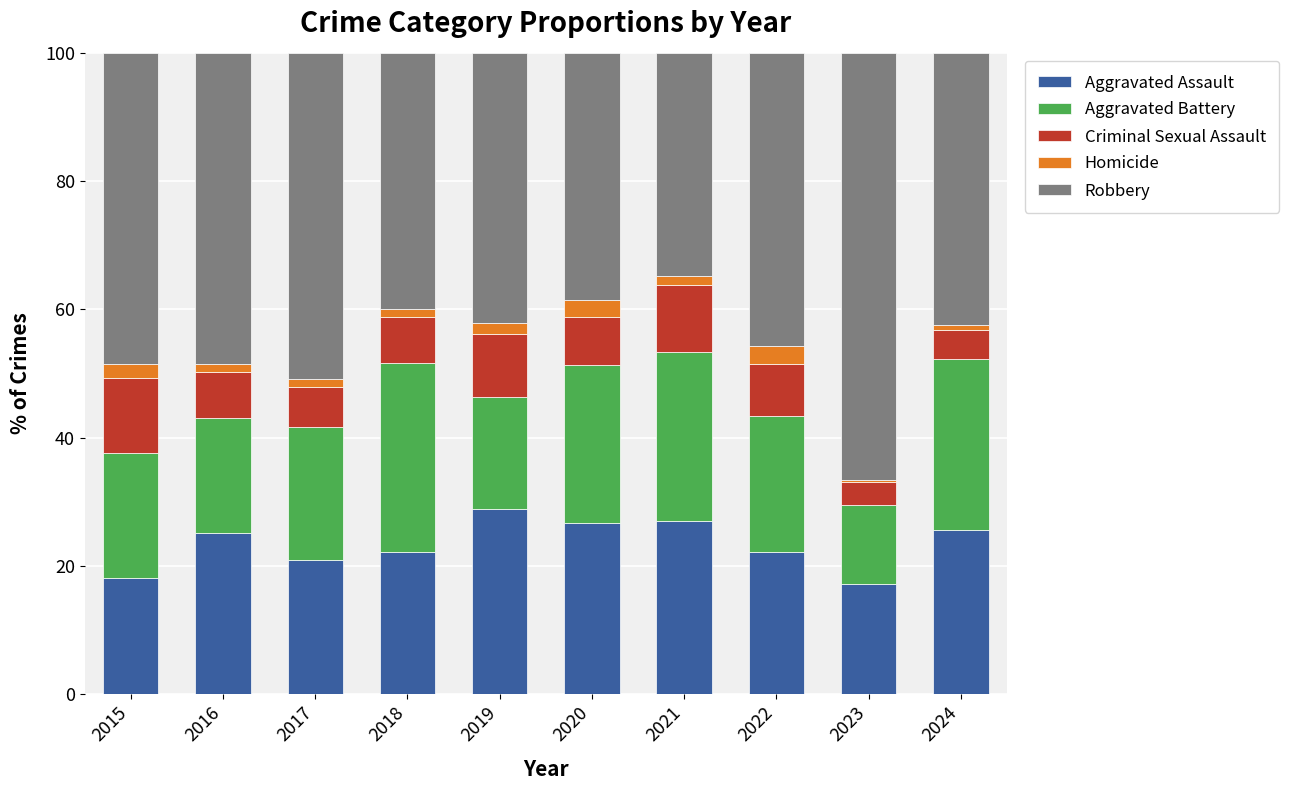

What is the difference between the maximum and minimum values in the Aggravated Assault series?

11.8